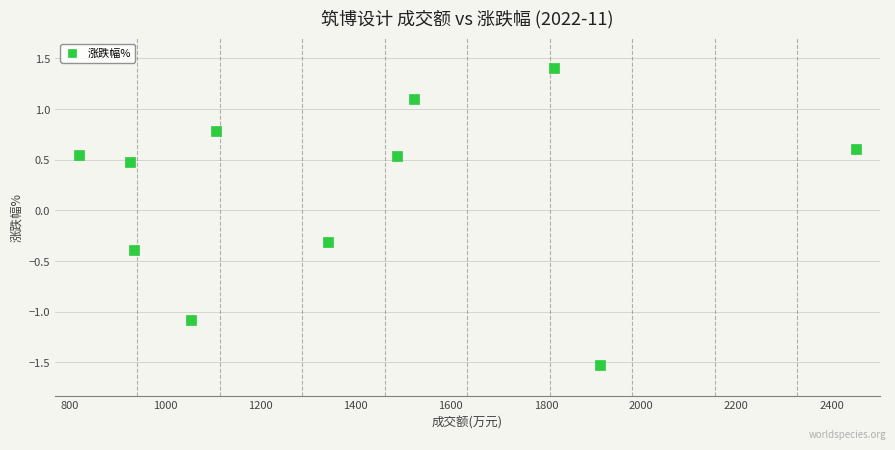

What is the average X value?

1397.5